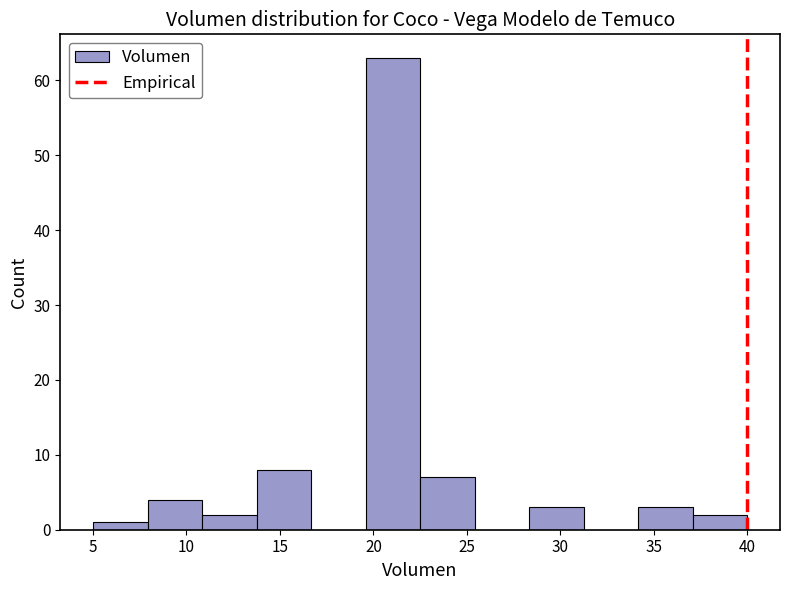

Which range on the x-axis has the tallest bar?

19.5 to 22.5